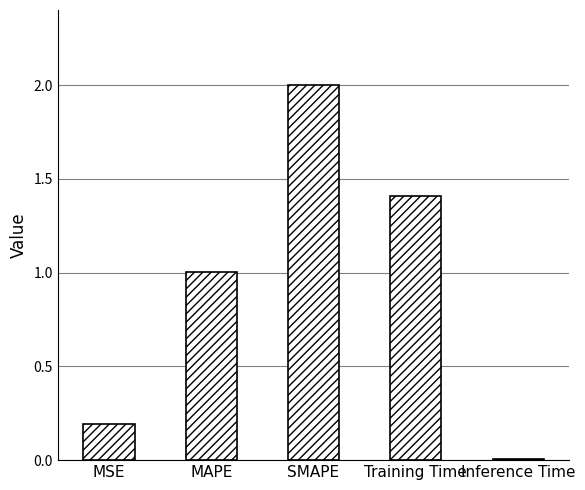

How many bars are there in total?

5